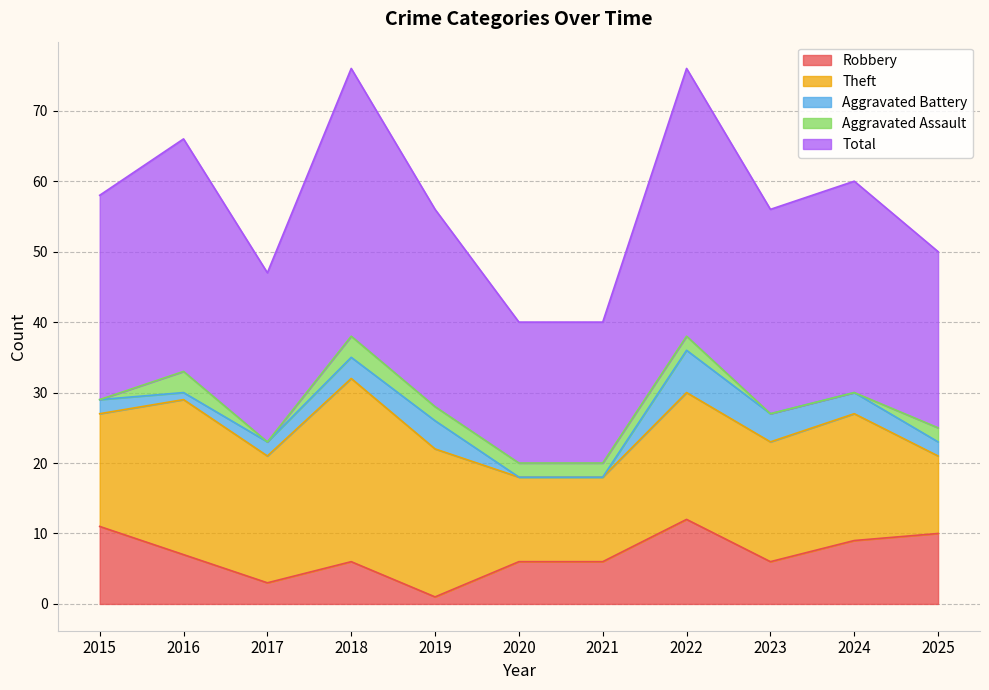

Does the chart display data point markers on the line(s)?

No